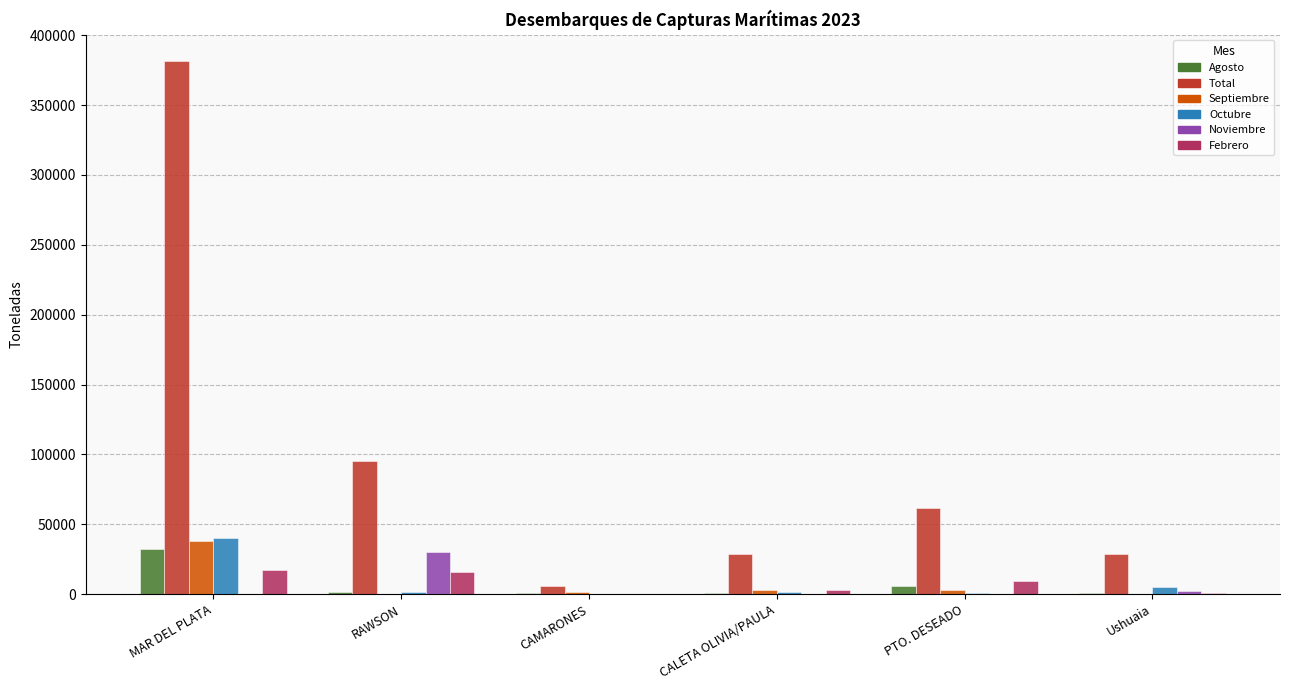

The Noviembre series shows 18080.2 at CAMARONES. True or false?

False